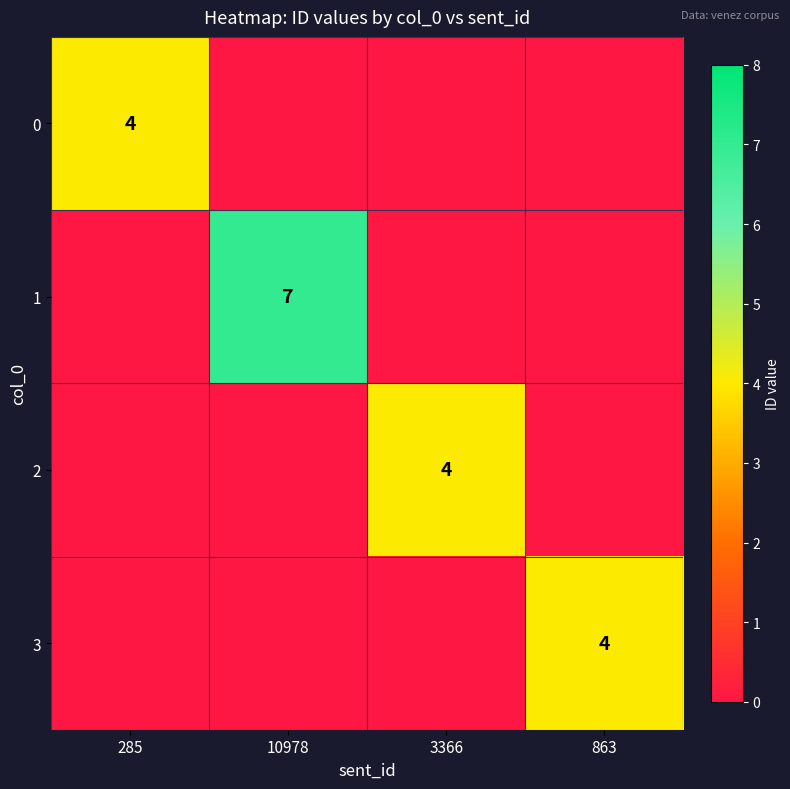

The value of 3 at 863 is 4. True or false?

True